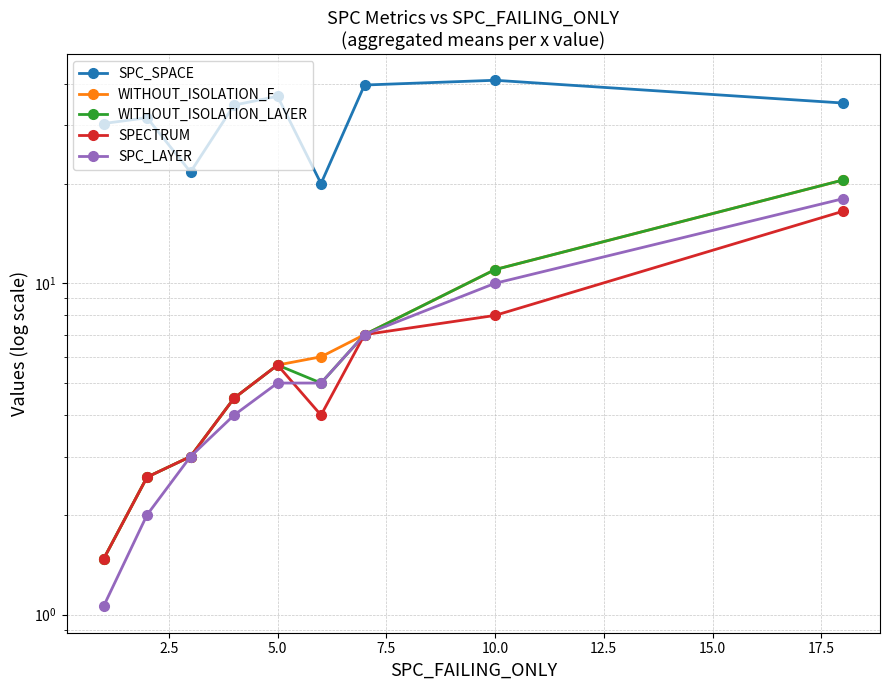

True or false: SPC_SPACE has more than 2 points higher than both neighbors.

True